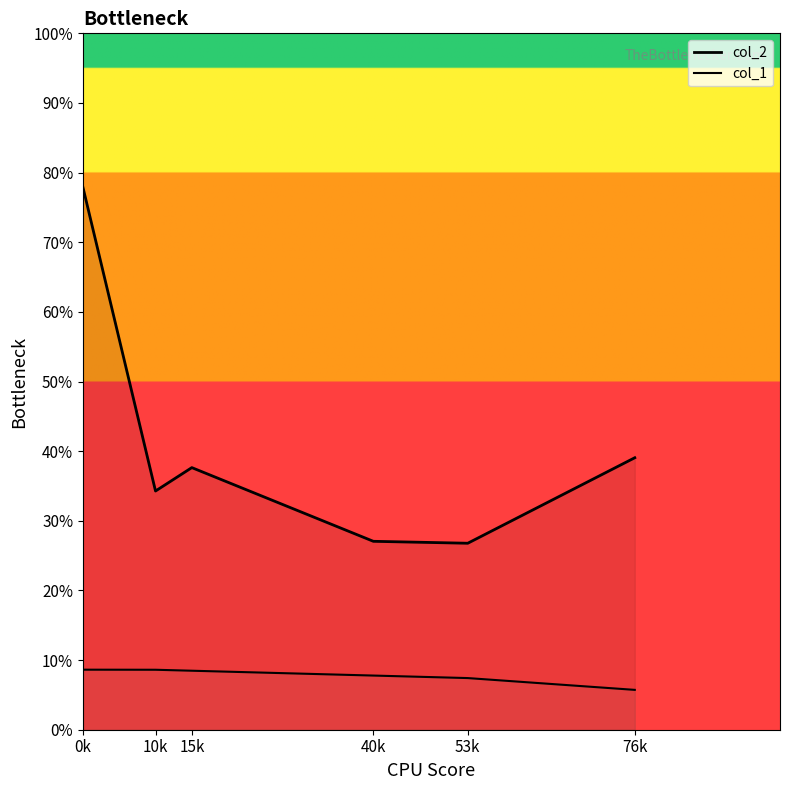

True or false: col_2 and col_1 intersect in this chart.

False